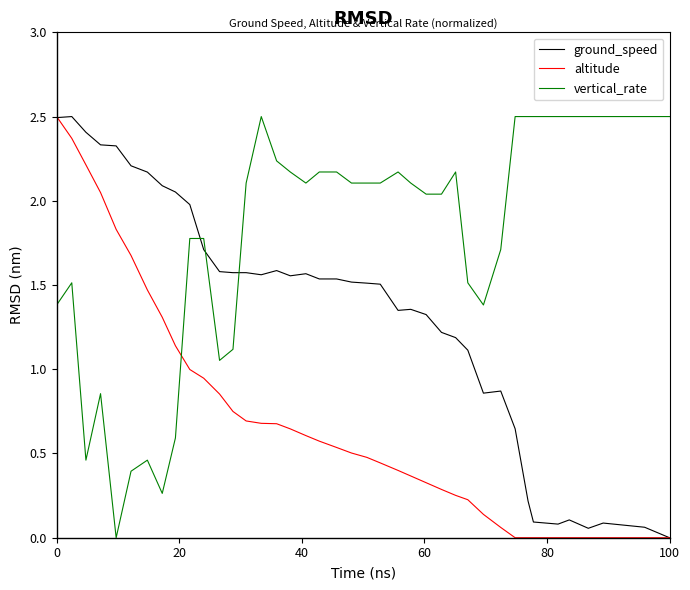

Which series has the largest total across all categories?

vertical_rate